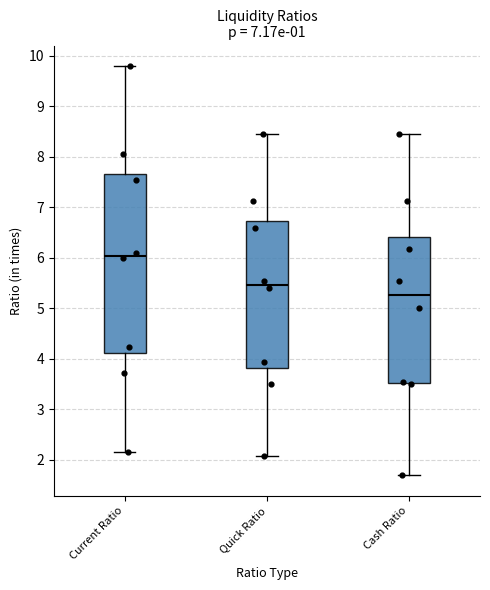

Reading left to right, read every box against the y-axis: the position of its median line, the range the box covers, and the ends of its whiskers. The values are not printed on the chart, so give them approximately, as read against the axis.

Current Ratio: median 6.0, box 4.1 to 7.7, whiskers 2.2 to 9.8
Quick Ratio: median 5.5, box 3.8 to 6.7, whiskers 2.1 to 8.4
Cash Ratio: median 5.3, box 3.5 to 6.4, whiskers 1.7 to 8.4